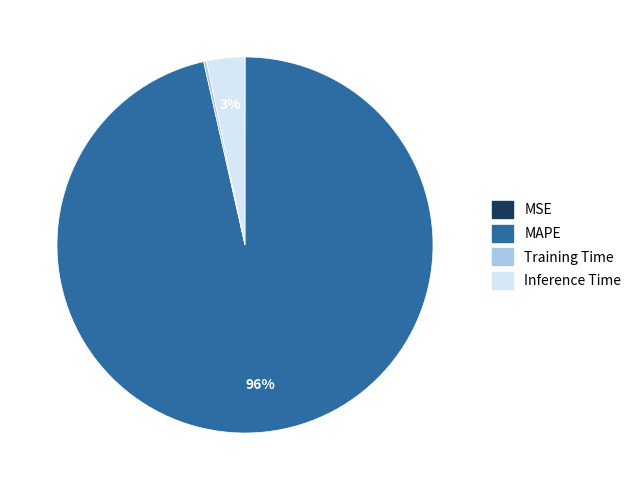

Is there any slice that represents more than half of the pie?

Yes